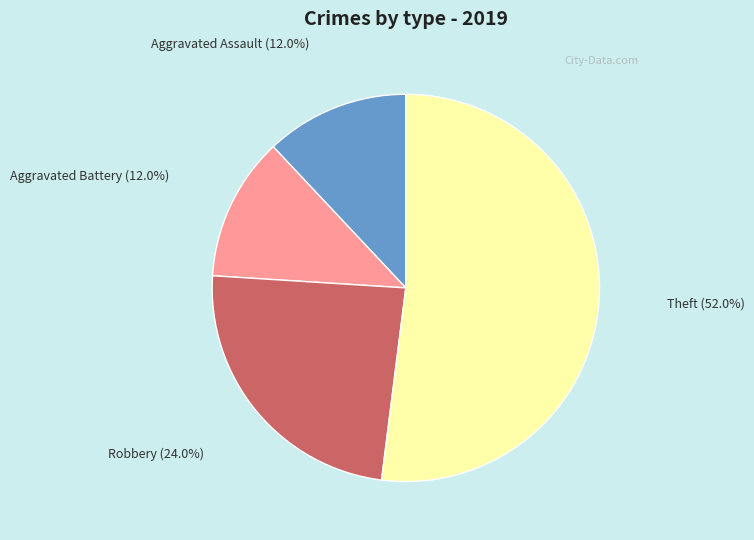

How many slices are in this pie chart?

4